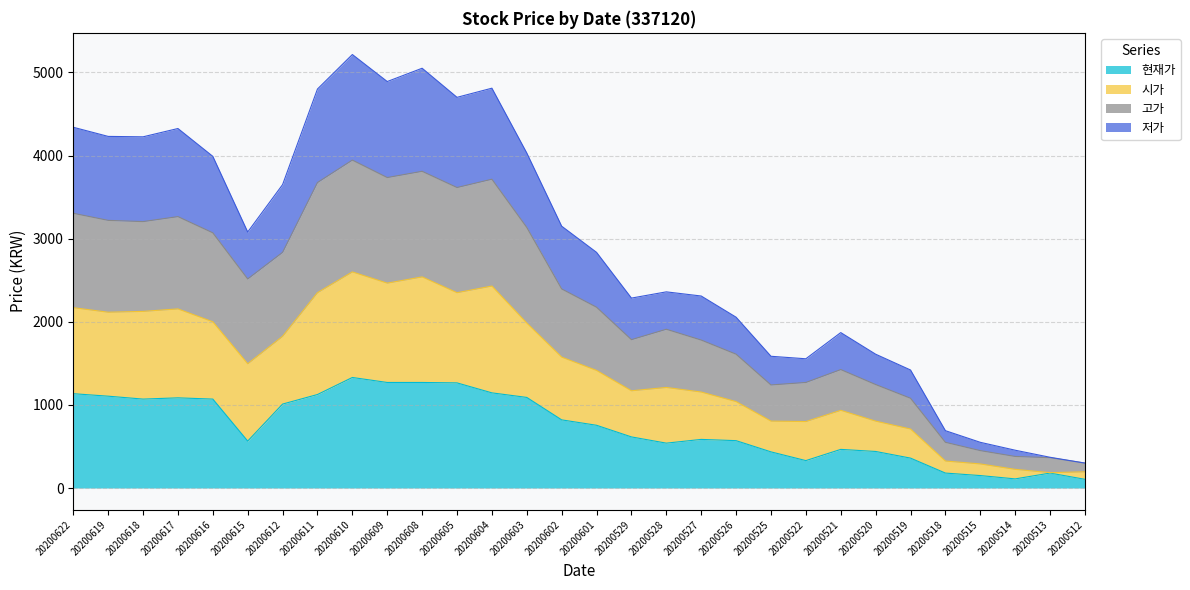

What is the difference between the highest and lowest values at 20200605?

3435